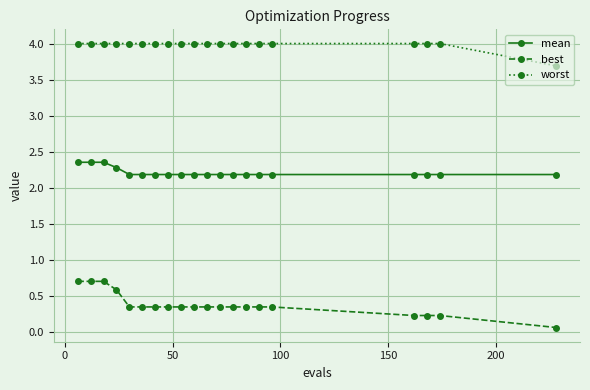

What is the value of the worst point at the 9th from the left?

4.0